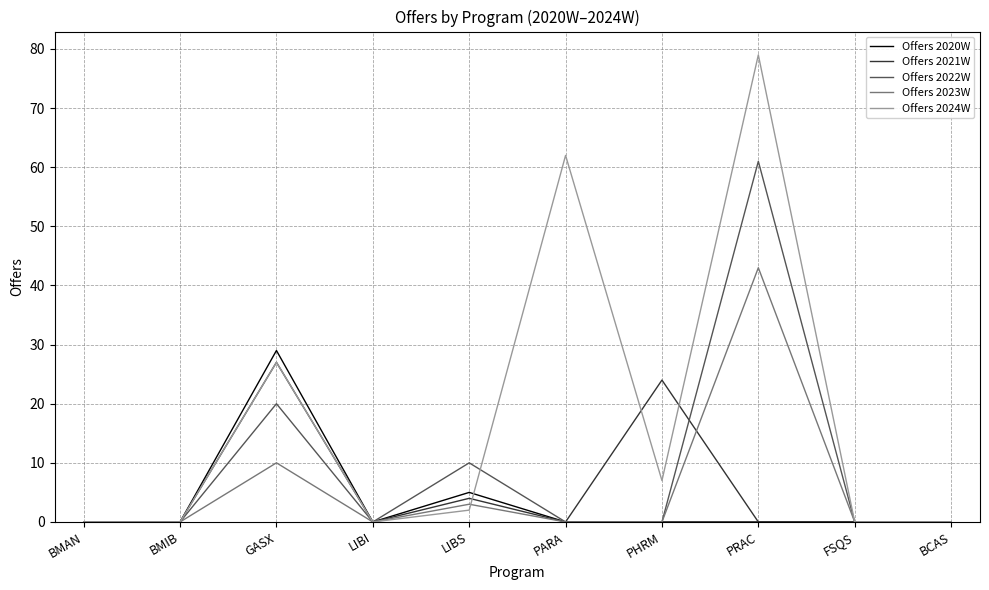

Which series has the largest total across all categories?

Offers 2024W